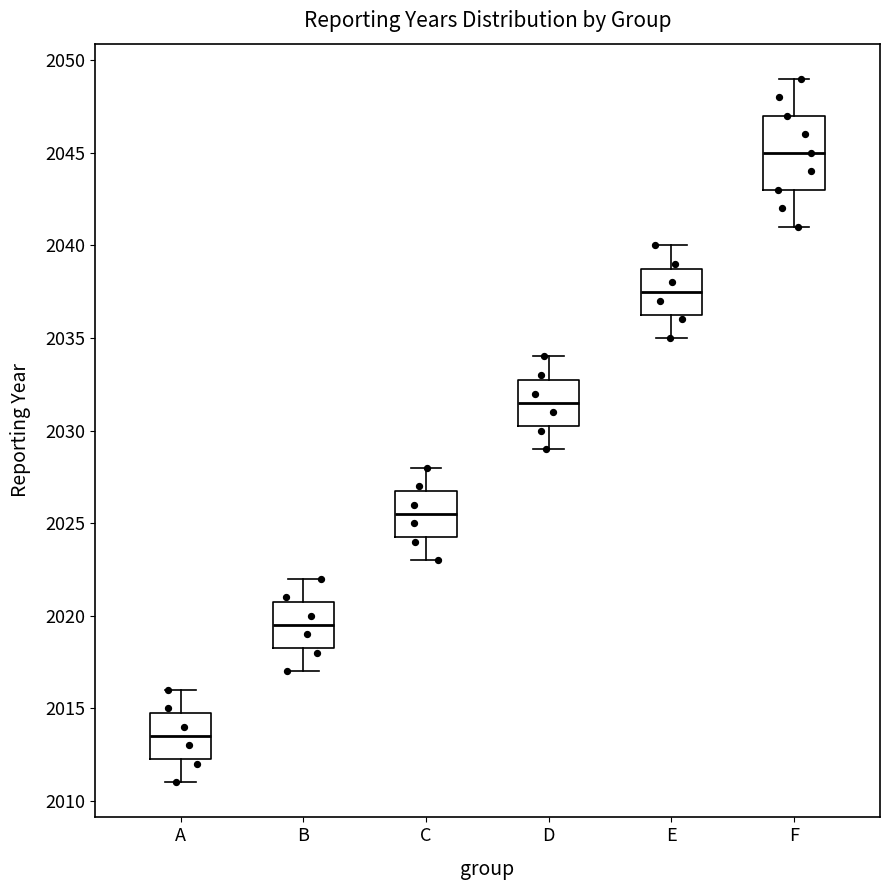

Reading left to right, transcribe this box plot: for each box, give where its median line is, the range the box spans, and where its two whiskers end, as read against the y-axis. The values are not printed on the chart, so give them approximately, as read against the axis.

A: median 2013.5, box 2012.5 to 2015.0, whiskers 2011.0 to 2016.0
B: median 2019.5, box 2018.5 to 2021.0, whiskers 2017.0 to 2022.0
C: median 2025.5, box 2024.5 to 2027.0, whiskers 2023.0 to 2028.0
D: median 2031.5, box 2030.5 to 2033.0, whiskers 2029.0 to 2034.0
E: median 2037.5, box 2036.5 to 2039.0, whiskers 2035.0 to 2040.0
F: median 2045.0, box 2043.0 to 2047.0, whiskers 2041.0 to 2049.0